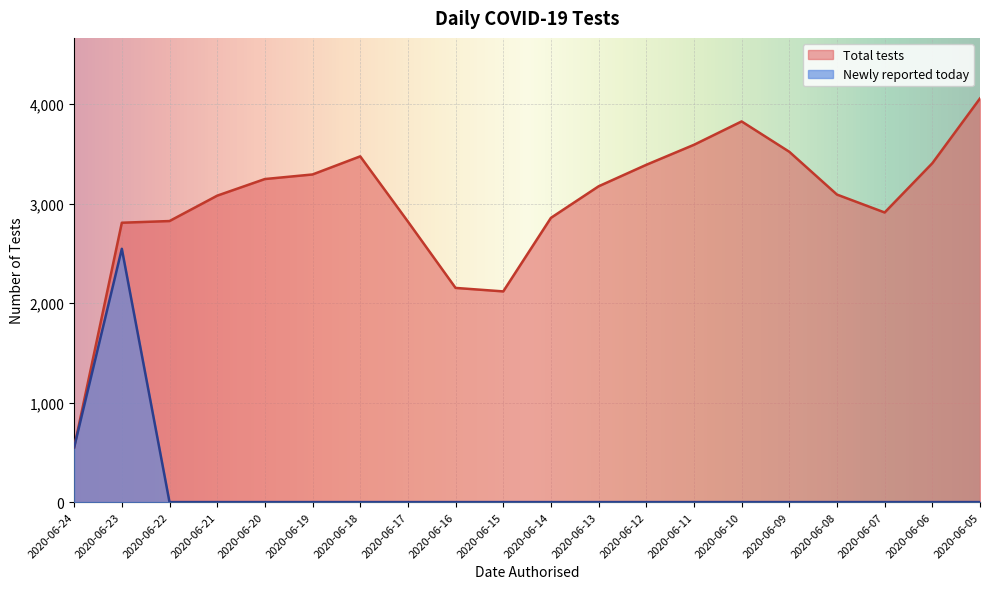

Is it true that Total tests equals 3474 at 2020-06-18?

True